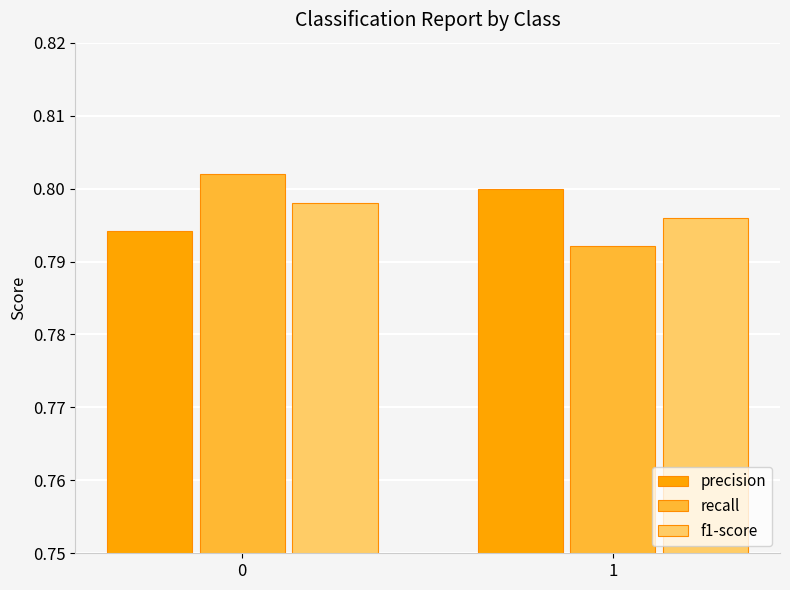

Rank the categories by precision value from highest to lowest.

1, 0